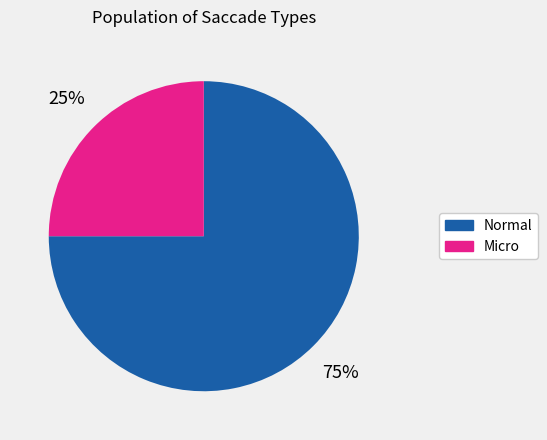

To the nearest percent, what is the combined percentage of Normal and Micro?

100%